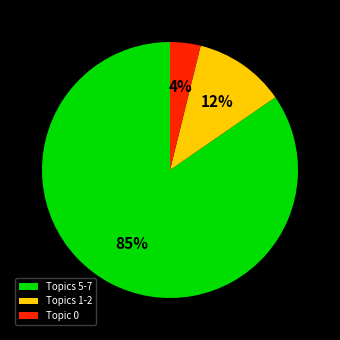

Which slice is the largest?

Topics 5-7